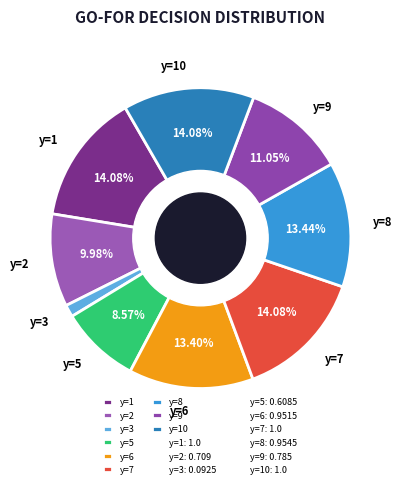

Between y=10 and y=6, which is larger?

y=10